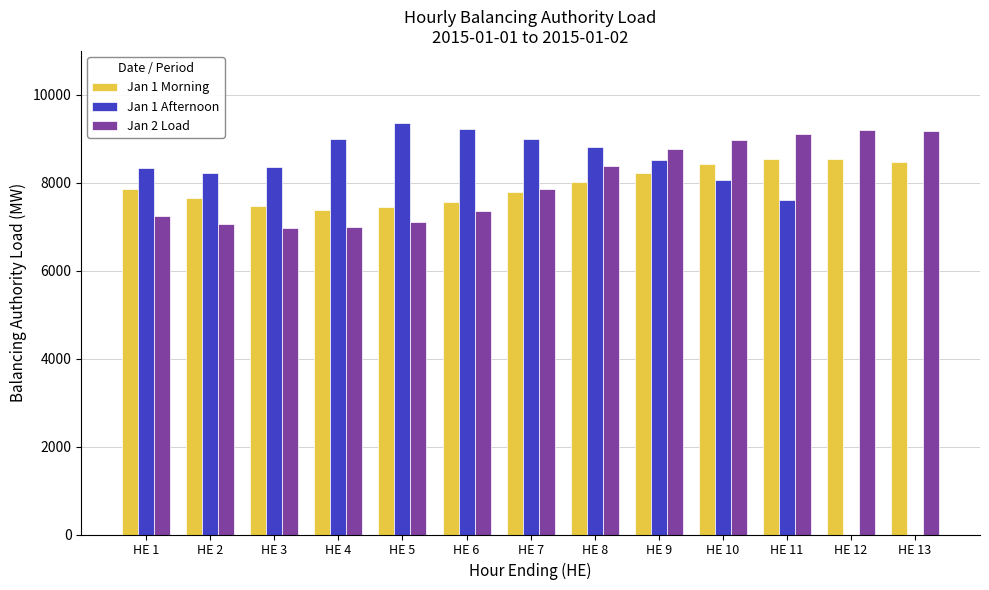

How many categories are shown in the chart?

13